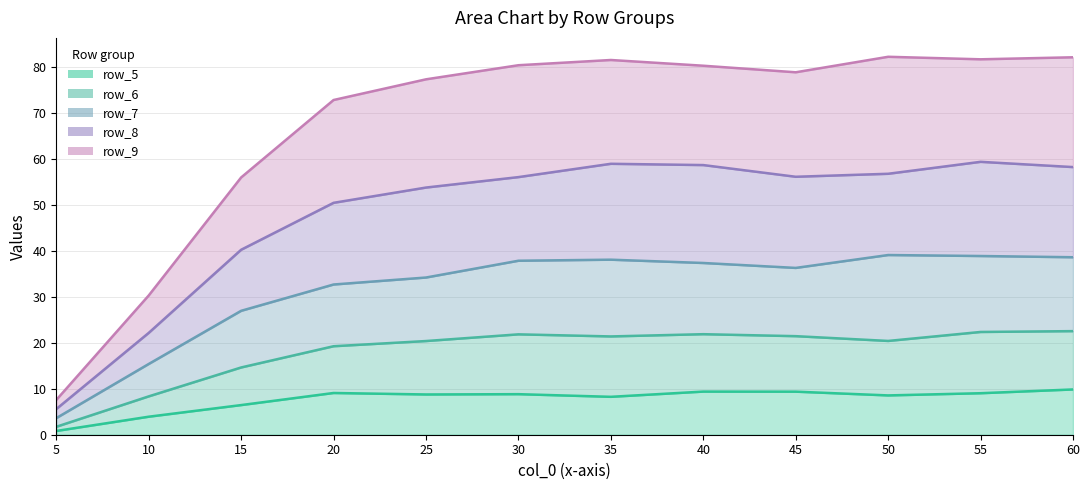

The row_5 series shows 2.7 at 50. True or false?

False